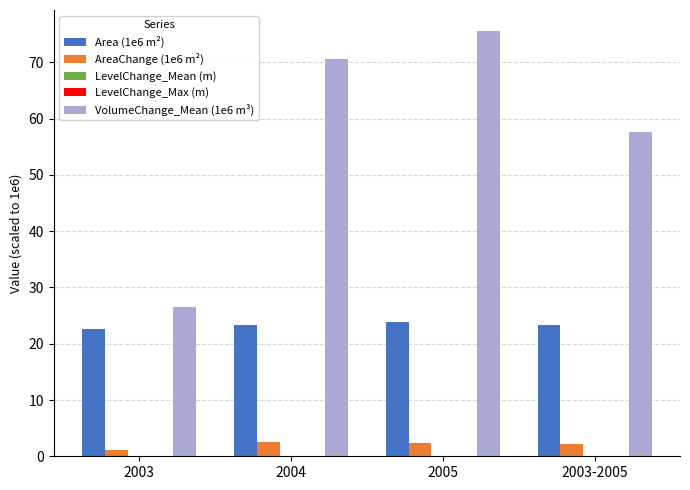

Which series has the largest total across all categories?

VolumeChange_Mean (1e6 m³)